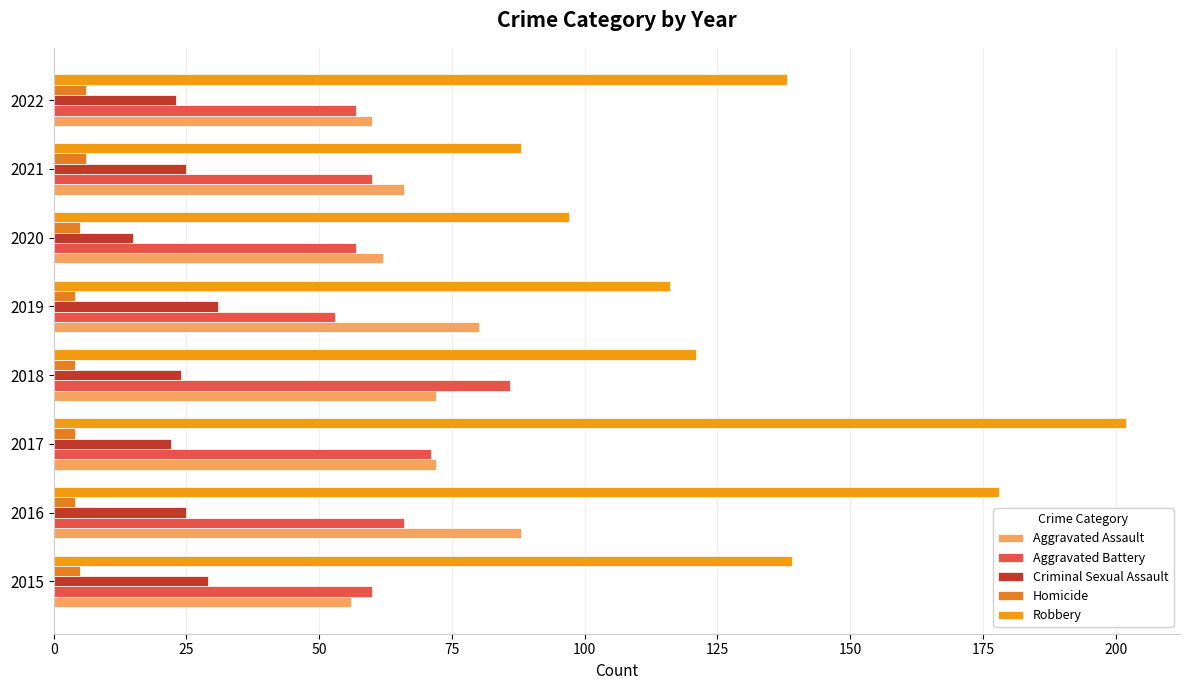

List the series in order of their peak value, highest first.

Robbery, Aggravated Assault, Aggravated Battery, Criminal Sexual Assault, Homicide